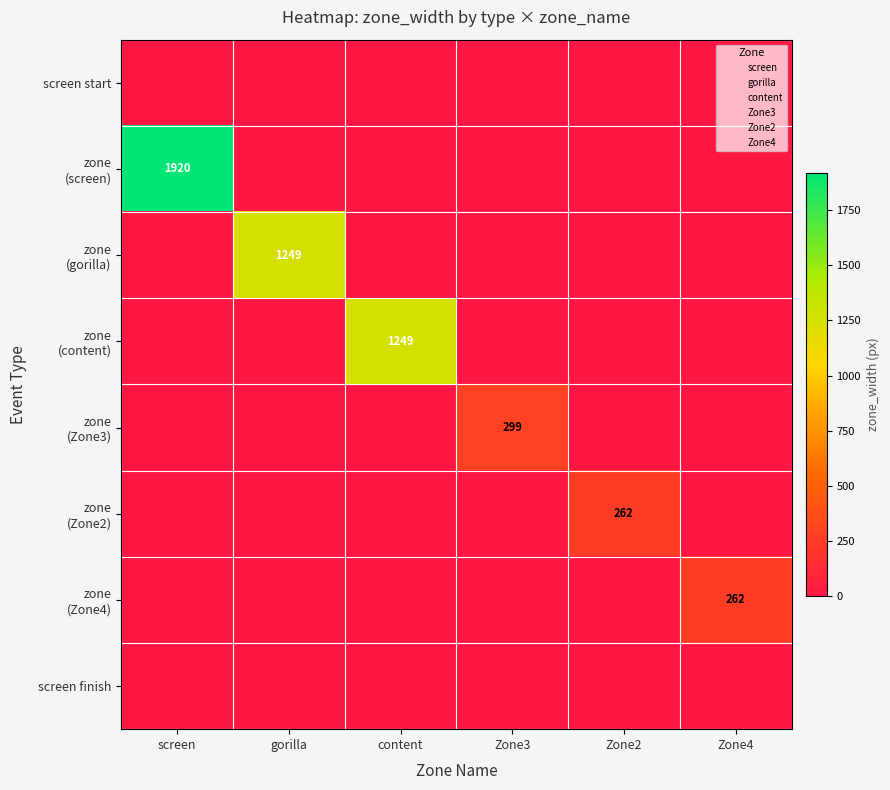

How many values in zone (screen) are above zero?

1